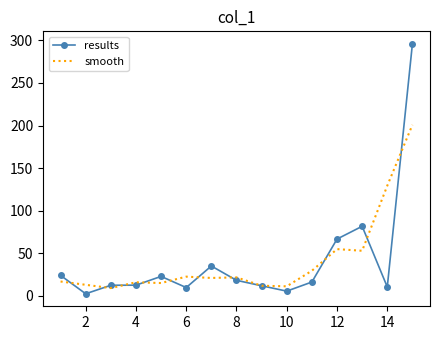

At how many categories does at least one series exceed 28?

6